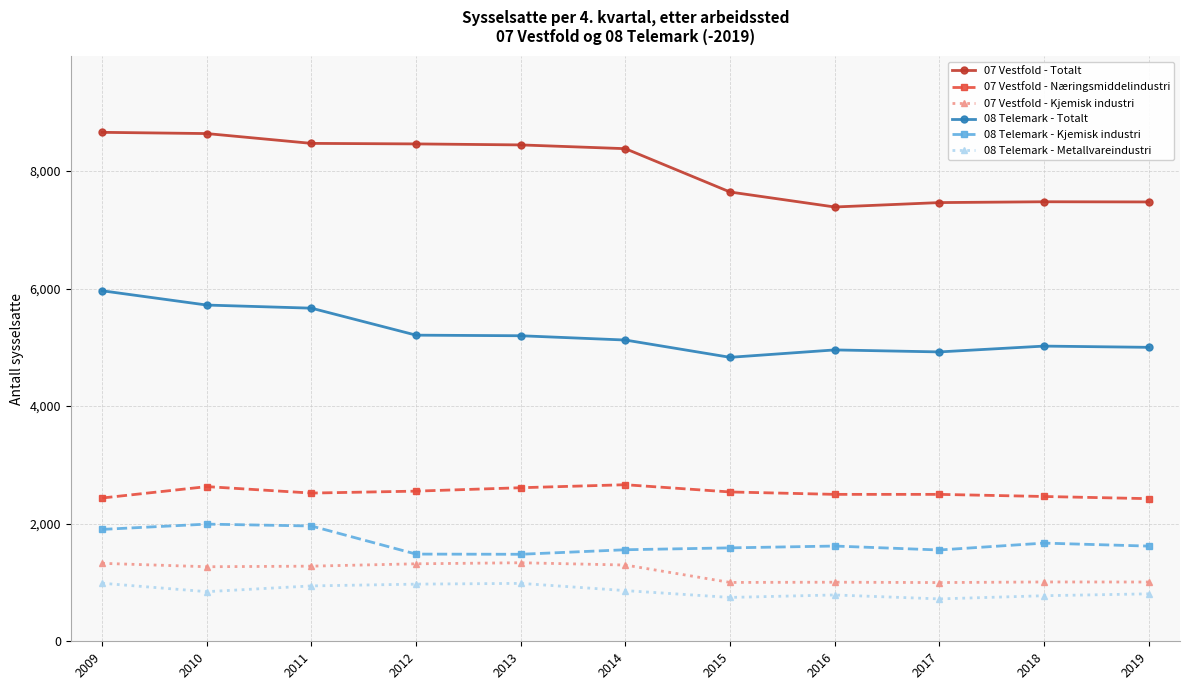

What is the smallest value displayed?

721